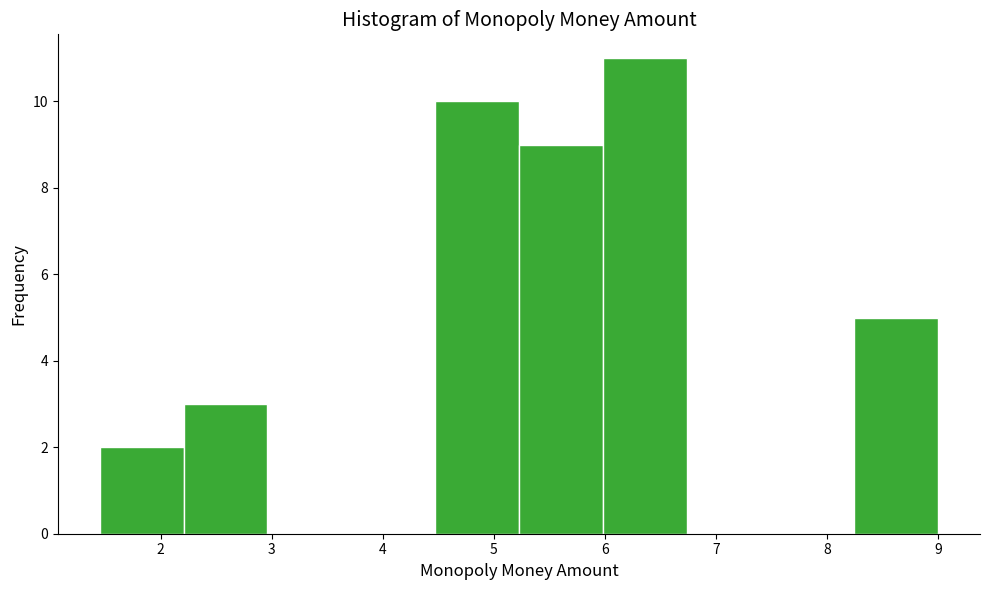

Over which range of the x-axis is the bar tallest?

6.0 to 6.7